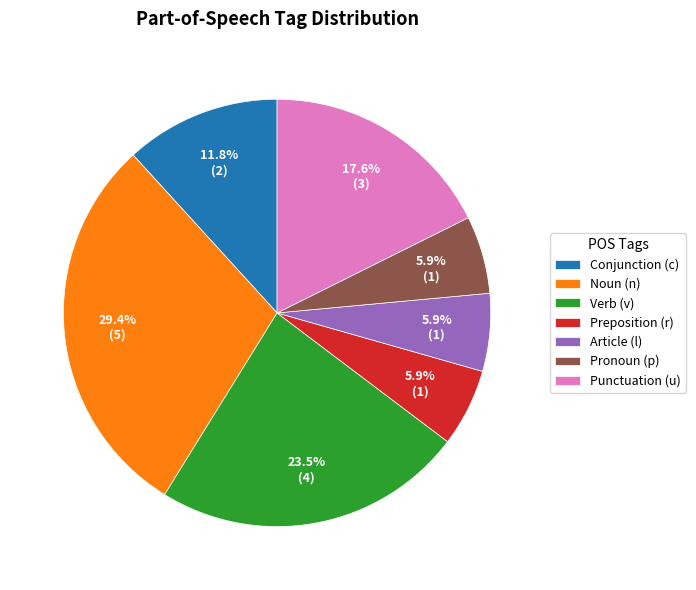

Does Punctuation (u) account for over 50% of the chart?

No